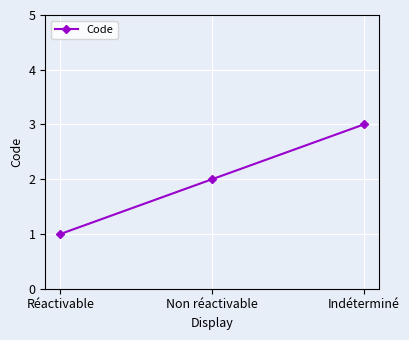

Where is the data nearest to the value 2?

Non réactivable